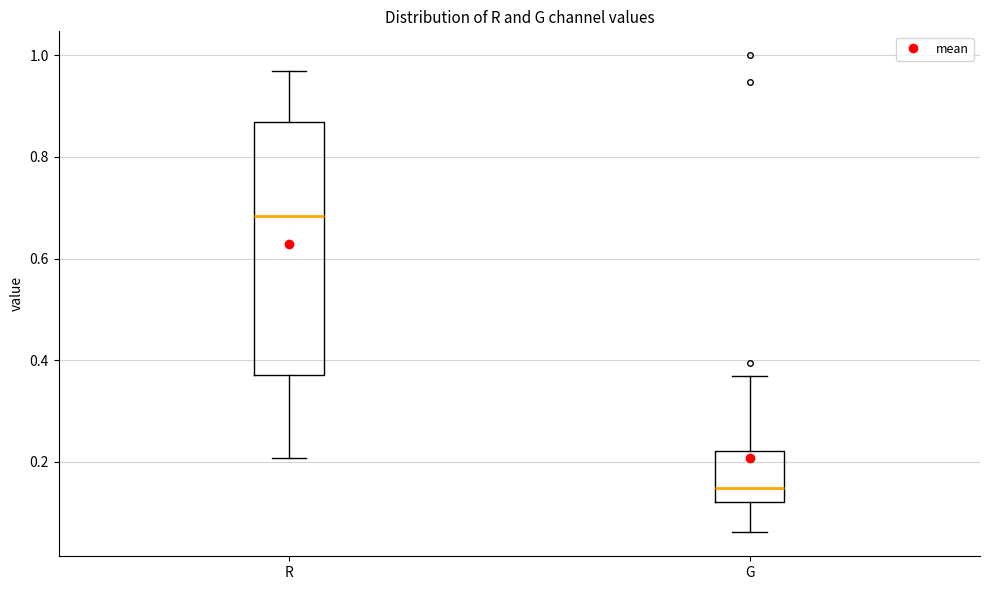

Which box has the highest median line?

R